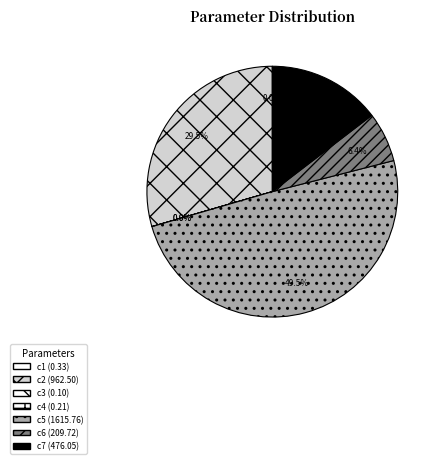

Combined, do c7 and c4 account for over 50%?

No